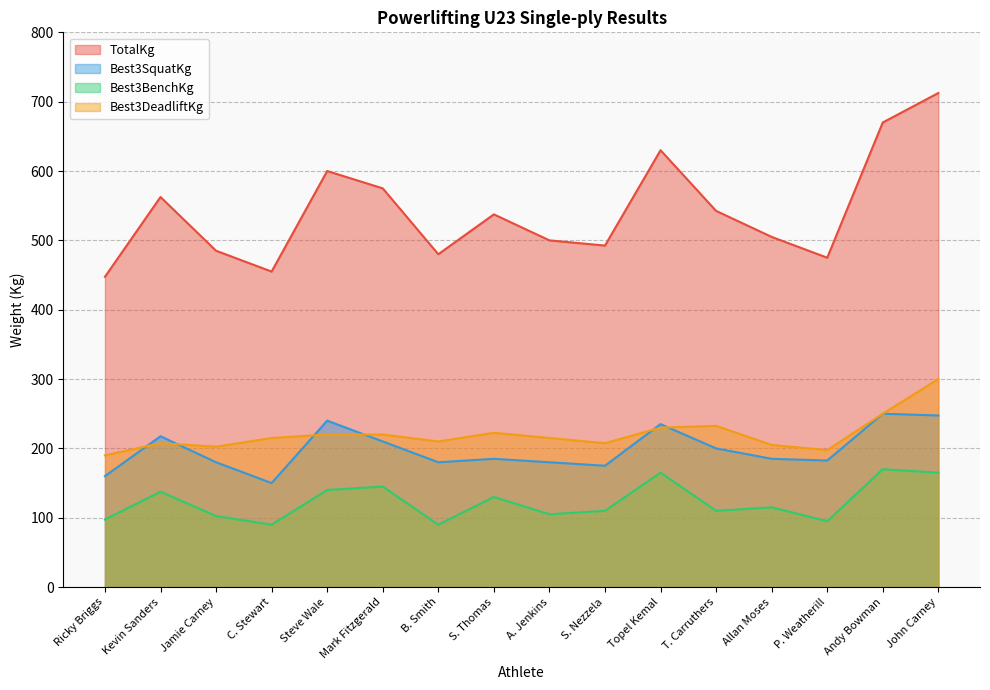

What is the label of the 2nd point from the left?

Kevin Sanders